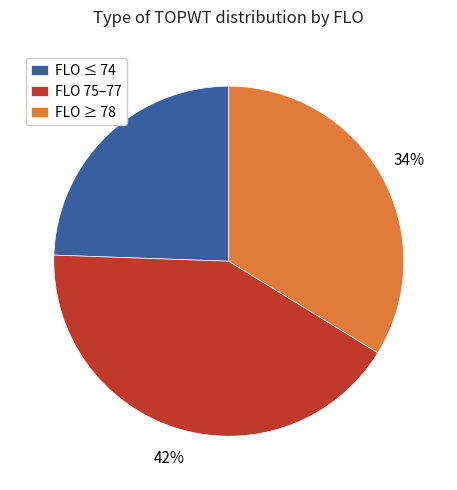

Is there any slice that represents more than half of the pie?

No